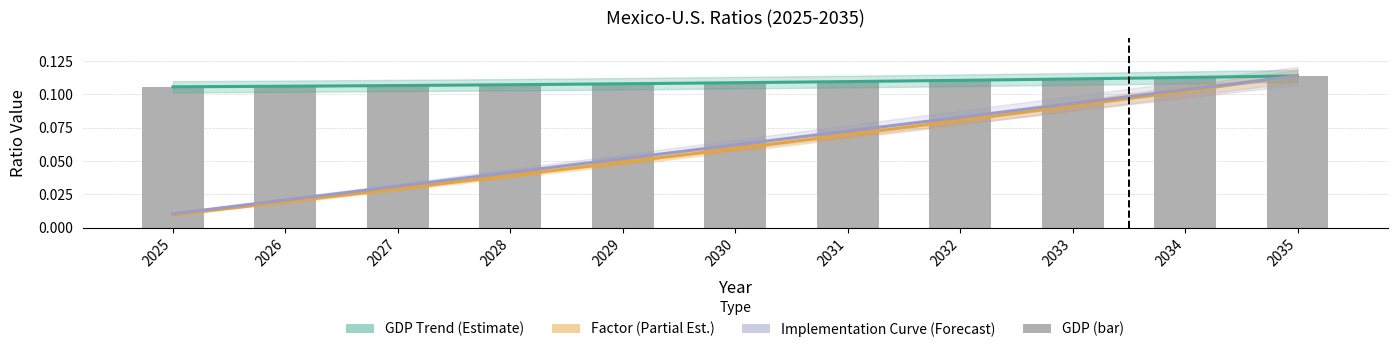

Which series has the widest spread of values?

Factor (Partial Est.)